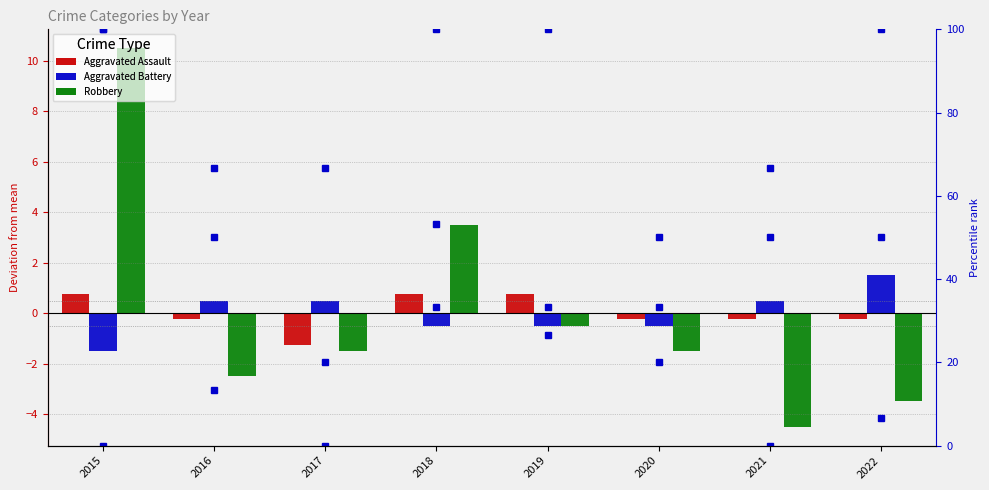

What is the difference between the highest and lowest values at 2015?

101.5